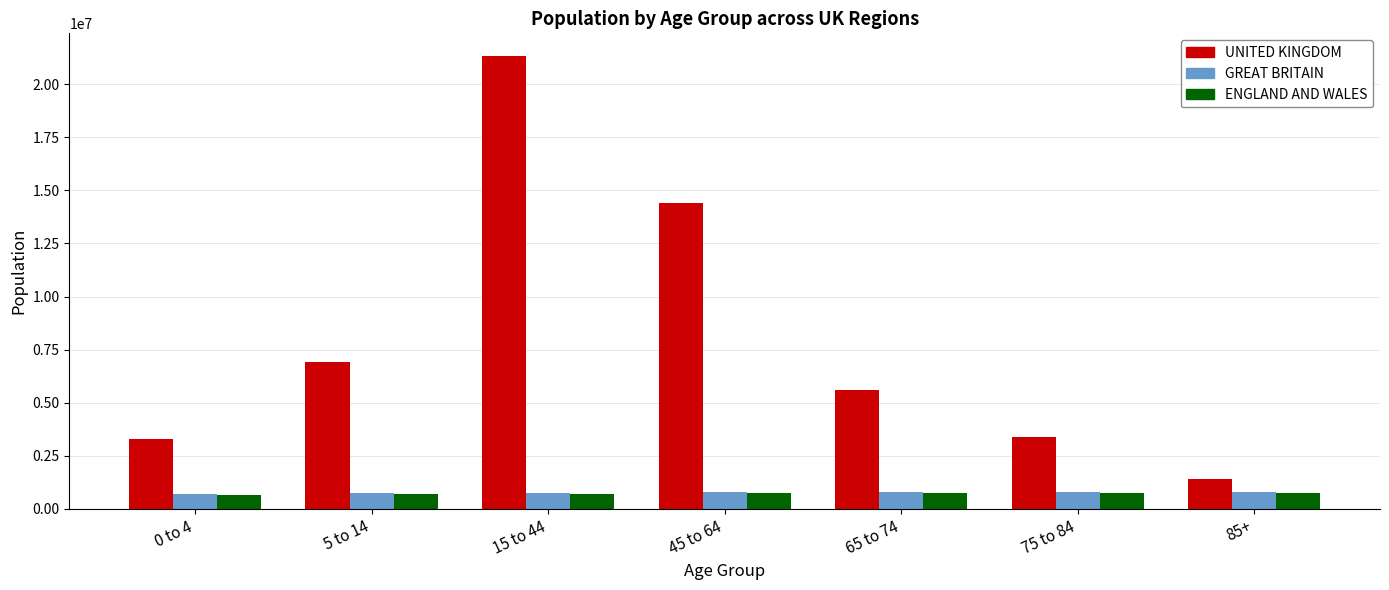

Read the GREAT BRITAIN value at 45 to 64.

777260